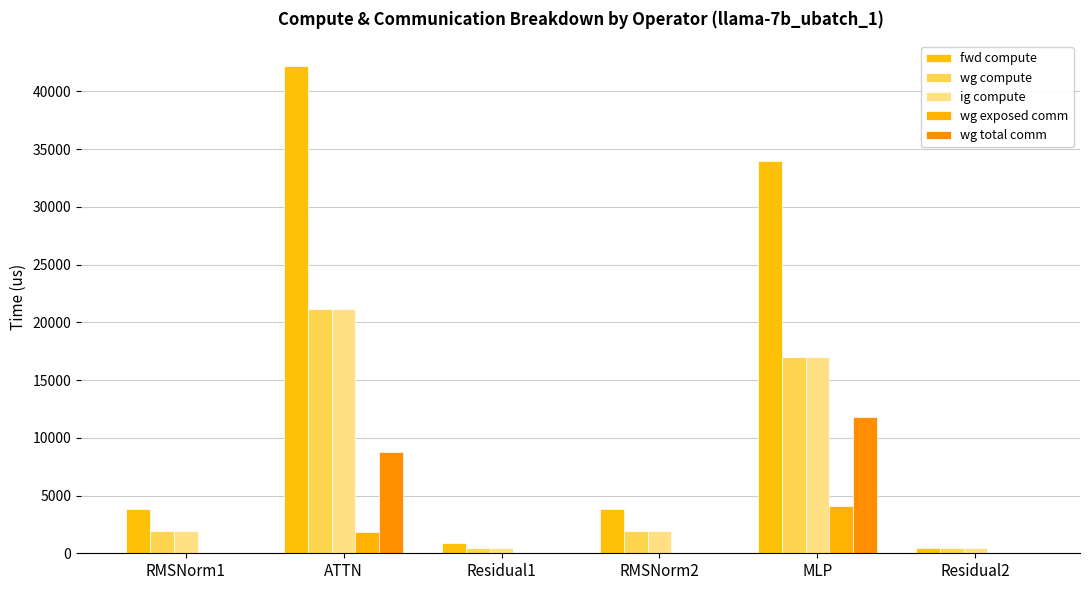

What is the spread (max minus min) of values at RMSNorm2?

3826.8